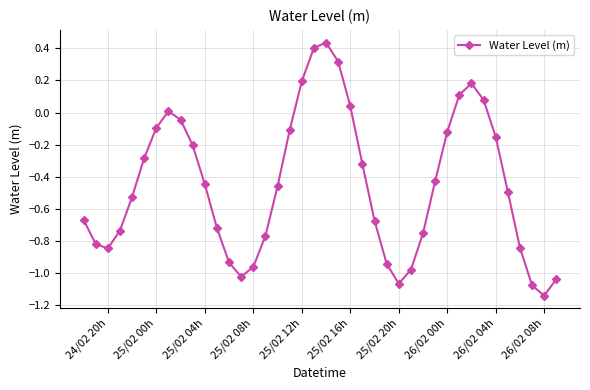

How many points are lower than both their immediate neighbors (excluding endpoints)?

4